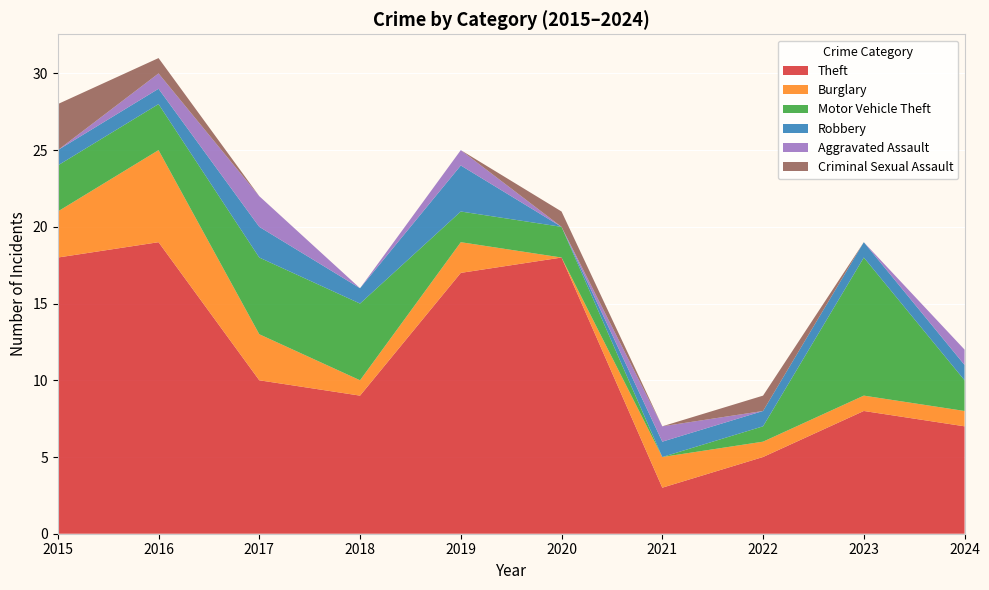

Reading left to right, what are all the values shown in this chart?

Theft: 18	19	10	9	17	18	3	5	8	7
Burglary: 3	6	3	1	2	0	2	1	1	1
Motor Vehicle Theft: 3	3	5	5	2	2	0	1	9	2
Robbery: 1	1	2	1	3	0	1	1	1	1
Aggravated Assault: 0	1	2	0	1	0	1	0	0	1
Criminal Sexual Assault: 3	1	0	0	0	1	0	1	0	0